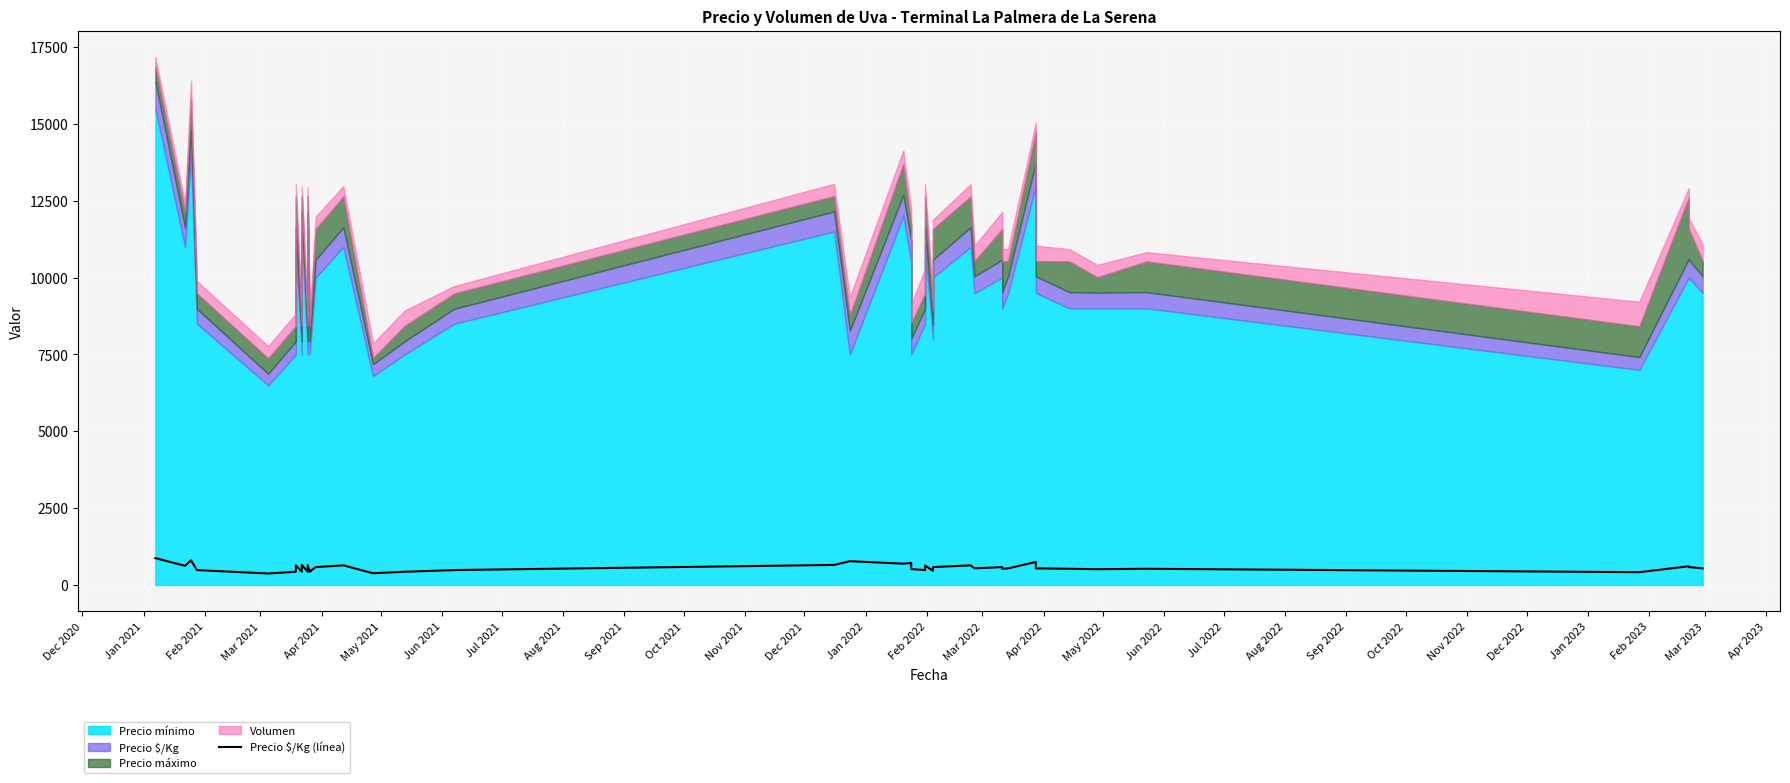

Reading left to right, extract all data points from this chart.

875	625	806	486	375	431	639	431	653	431	653	431	583	639	383	431	486	653	775	694	717	517	486	639	458	583	639	542	583	528	542	750	542	528	514	528	417	611	583	542